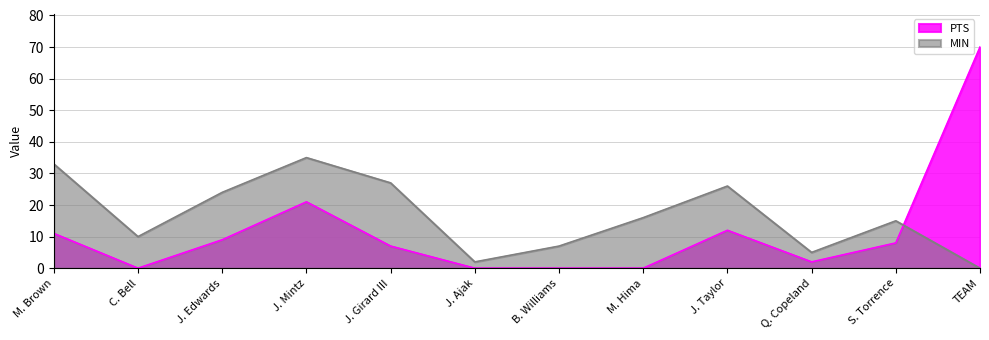

Which category has the highest value across all series?

TEAM